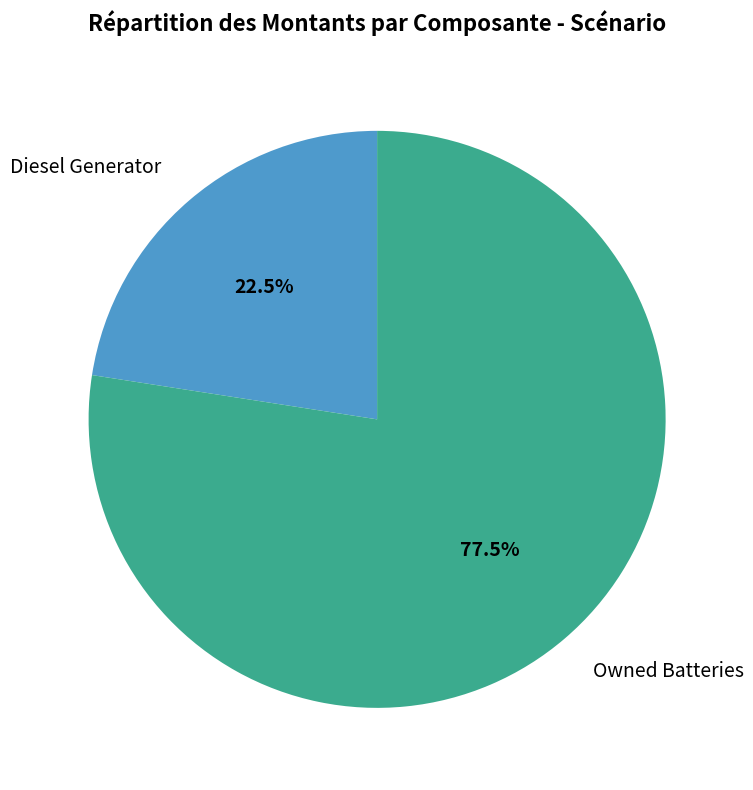

Approximately how many times larger is the value at Owned Batteries compared to Diesel Generator?

3.4